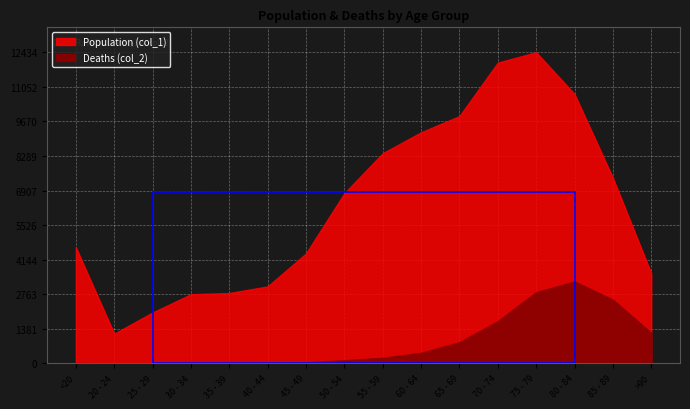

How many data points does each series have?

16